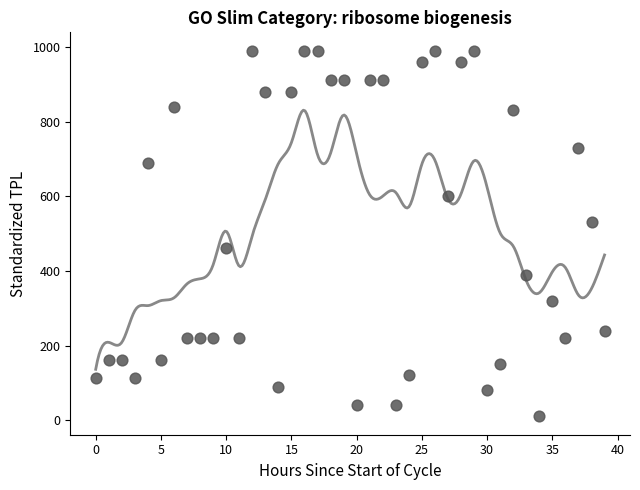

What is the range of Y values (max minus min)?

980